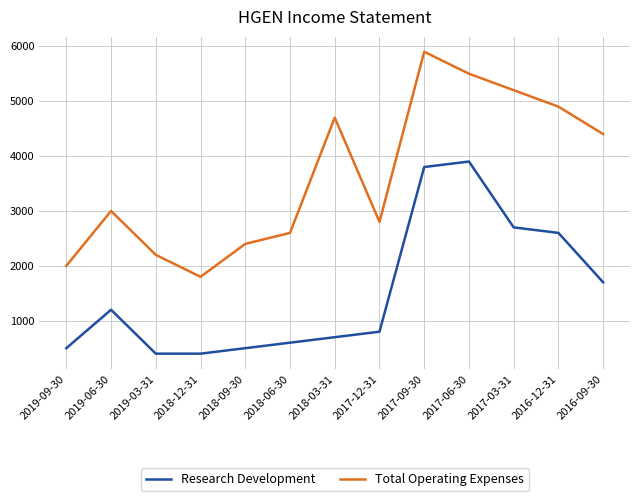

Which series has the largest range (max minus min)?

Total Operating Expenses